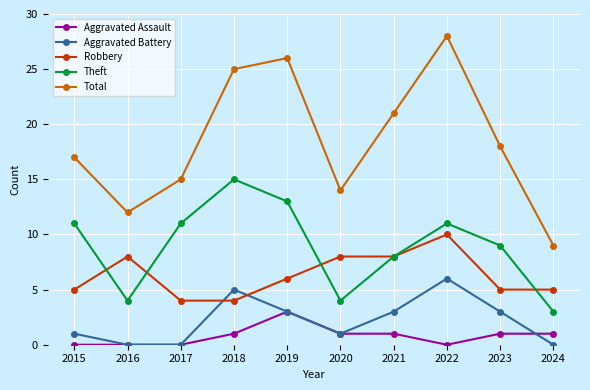

Between 2015 and 2019, which series saw the biggest shift?

Total